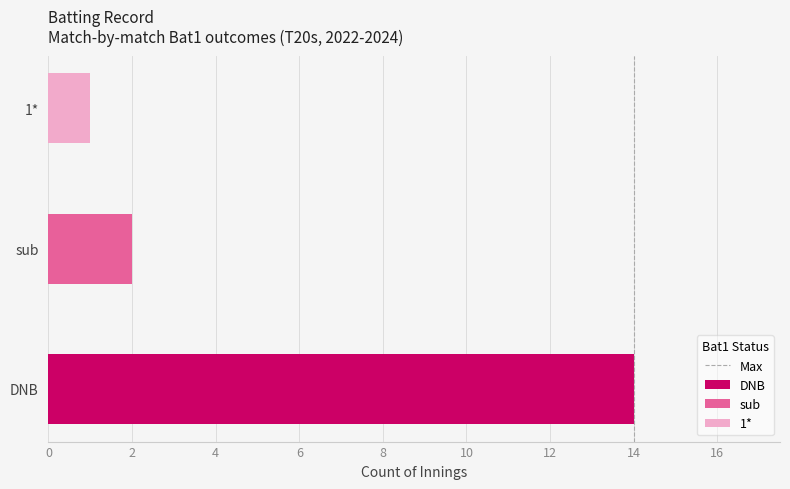

The value at 0 is -1. True or false?

False